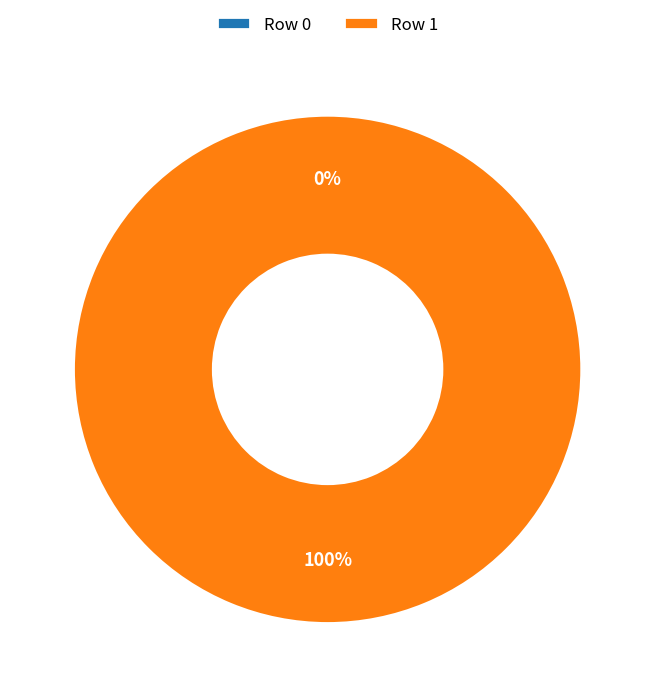

To the nearest percent, what percentage of the pie is Row 1?

100%